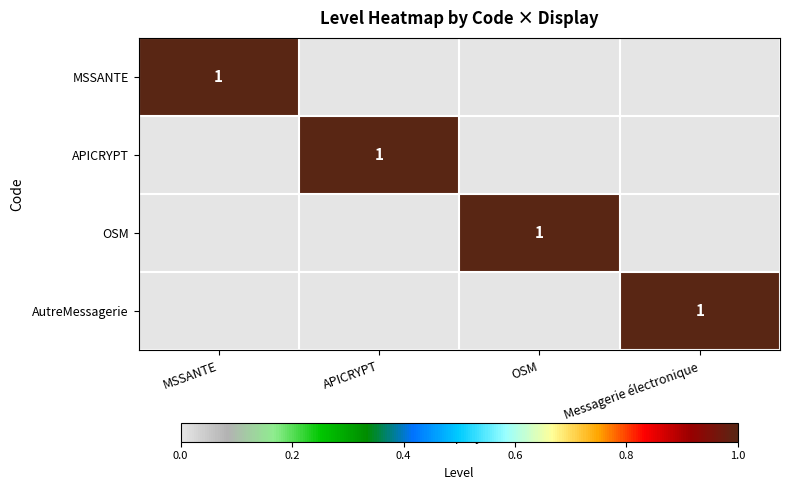

List the series in order of their peak value, highest first.

MSSANTE, APICRYPT, OSM, AutreMessagerie